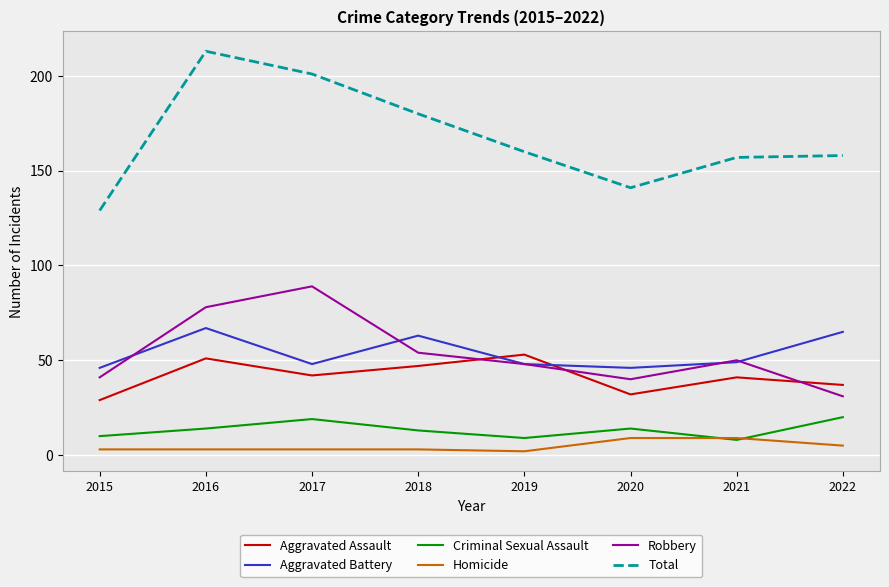

How many interior local valleys does the Total series have?

1